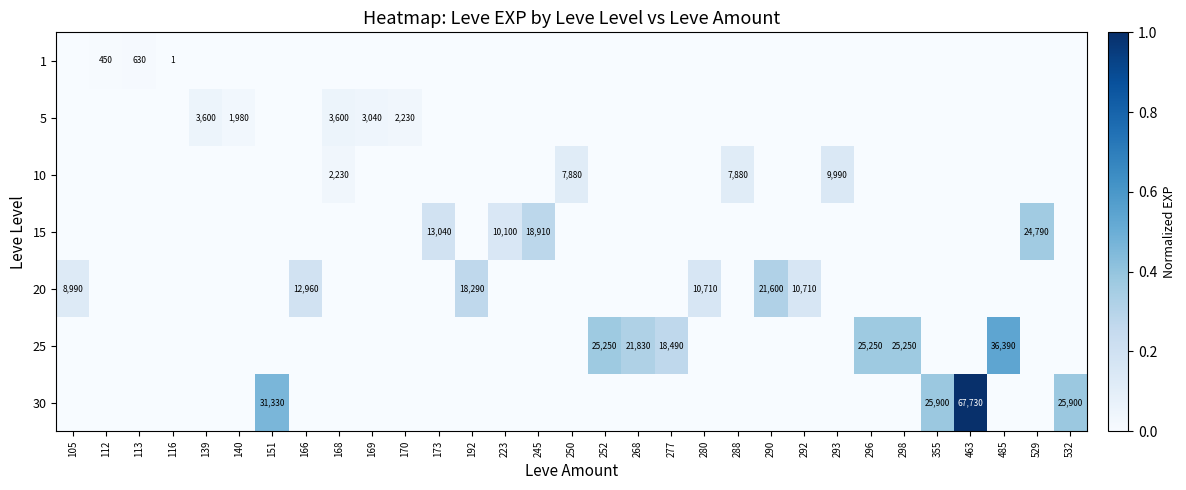

The 1 series shows 0.0 at 252. True or false?

True